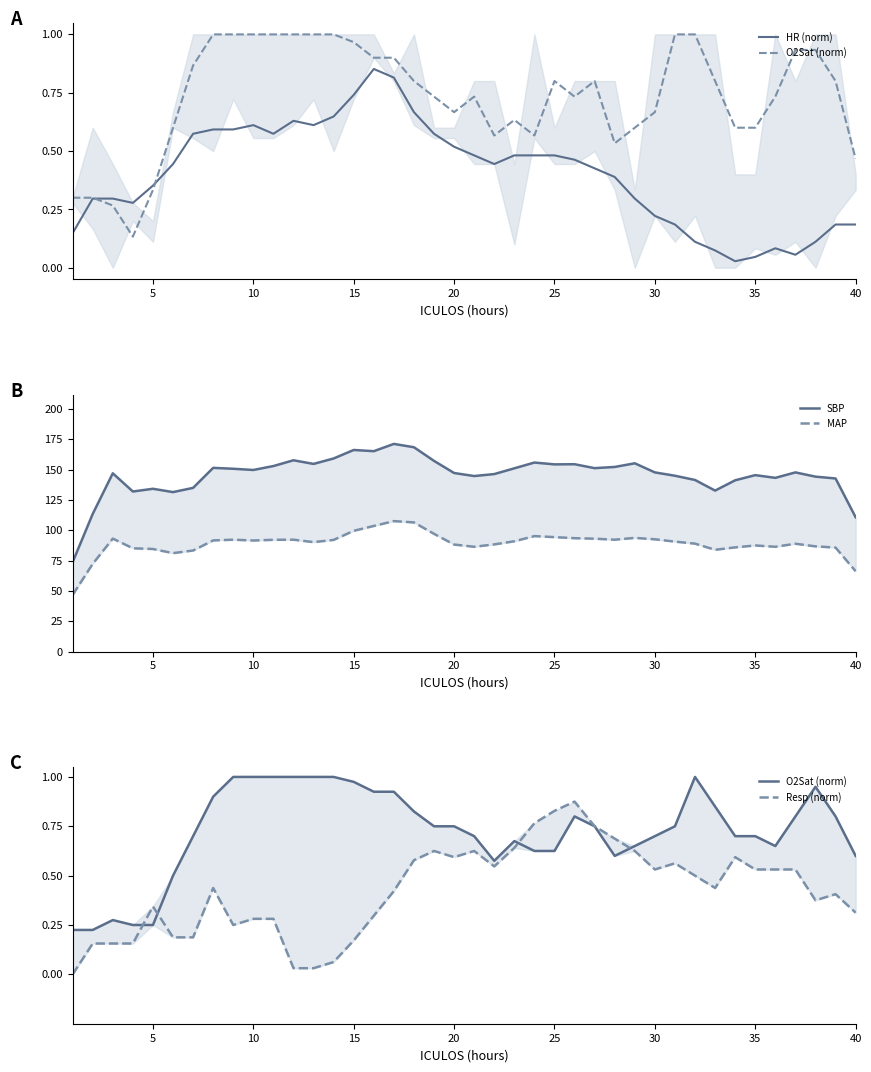

What is the sum of the HR (norm) values at 10 and 30?

0.8